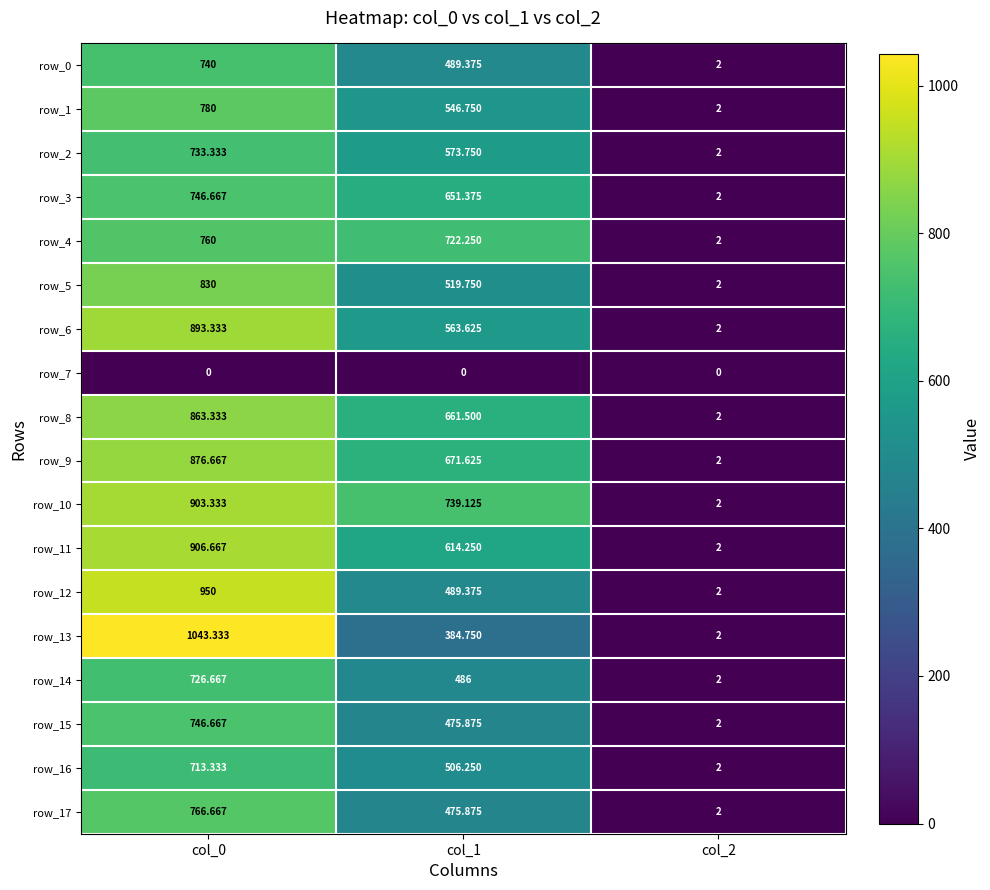

Is it true that row_11 equals 614.2 at col_1?

True